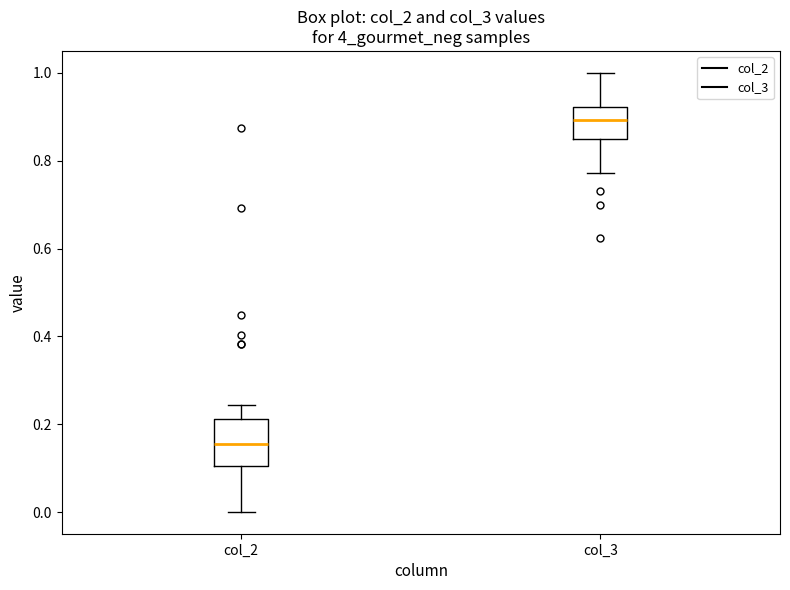

Reading left to right, transcribe this box plot: for each box, give where its median line is, the range the box spans, and where its two whiskers end, as read against the y-axis. The values are not printed on the chart, so give them approximately, as read against the axis.

col_2: median 0.16, box 0.10 to 0.22, whiskers 0.00 to 0.24
col_3: median 0.90, box 0.86 to 0.92, whiskers 0.78 to 1.00